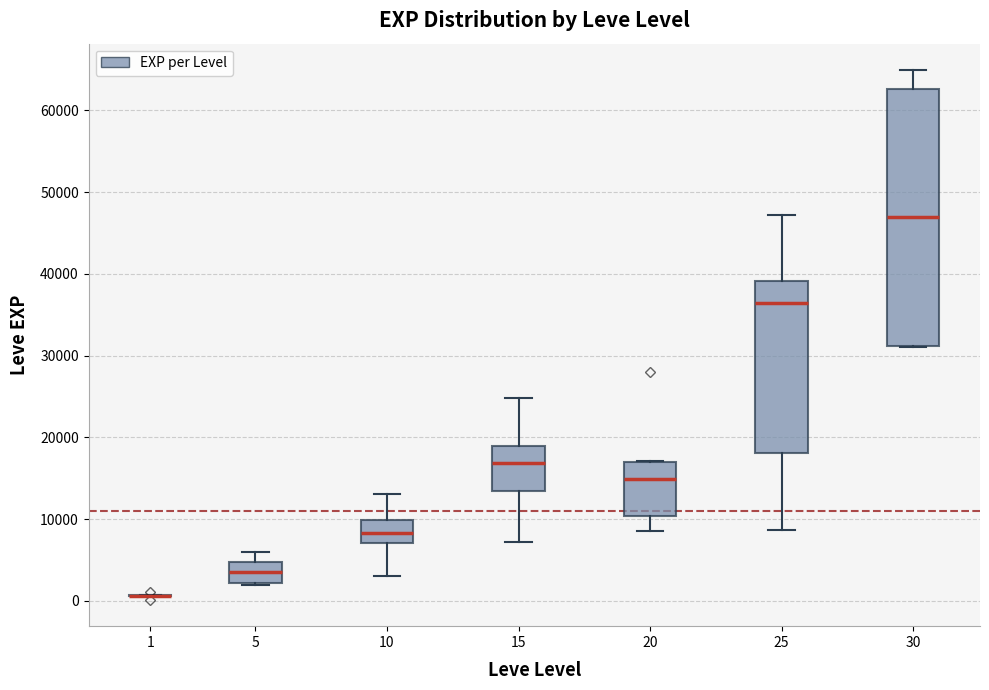

Reading left to right, transcribe this box plot: for each box, give where its median line is, the range the box spans, and where its two whiskers end, as read against the y-axis. The values are not printed on the chart, so give them approximately, as read against the axis.

1: box collapsed to a line at 1000, whiskers 1000 to 1000
5: median 4000, box 2000 to 5000, whiskers 2000 to 6000
10: median 8000, box 7000 to 10000, whiskers 3000 to 13000
15: median 17000, box 14000 to 19000, whiskers 7000 to 25000
20: median 15000, box 10000 to 17000, whiskers 9000 to 17000
25: median 36000, box 18000 to 39000, whiskers 9000 to 47000
30: median 47000, box 31000 to 63000, whiskers 31000 to 65000